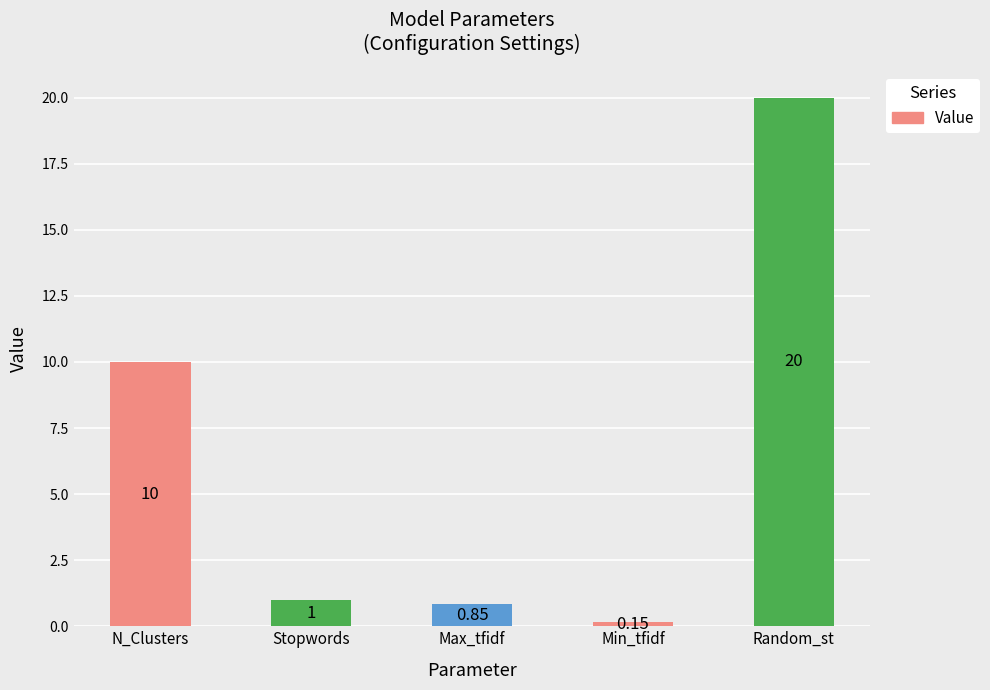

What is the ratio of the value at Random_st to the value at Stopwords?

20.0